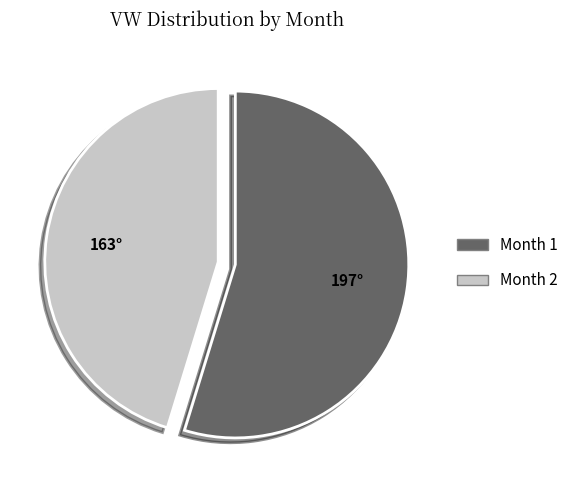

Is there a majority slice in this chart?

Yes